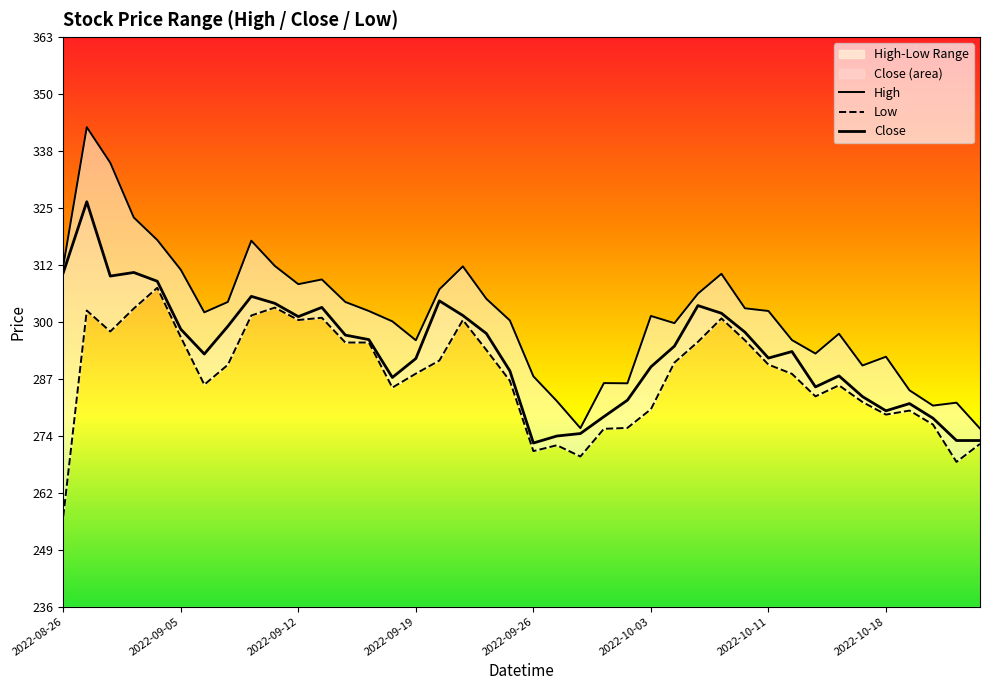

How many data points does each series have?

40